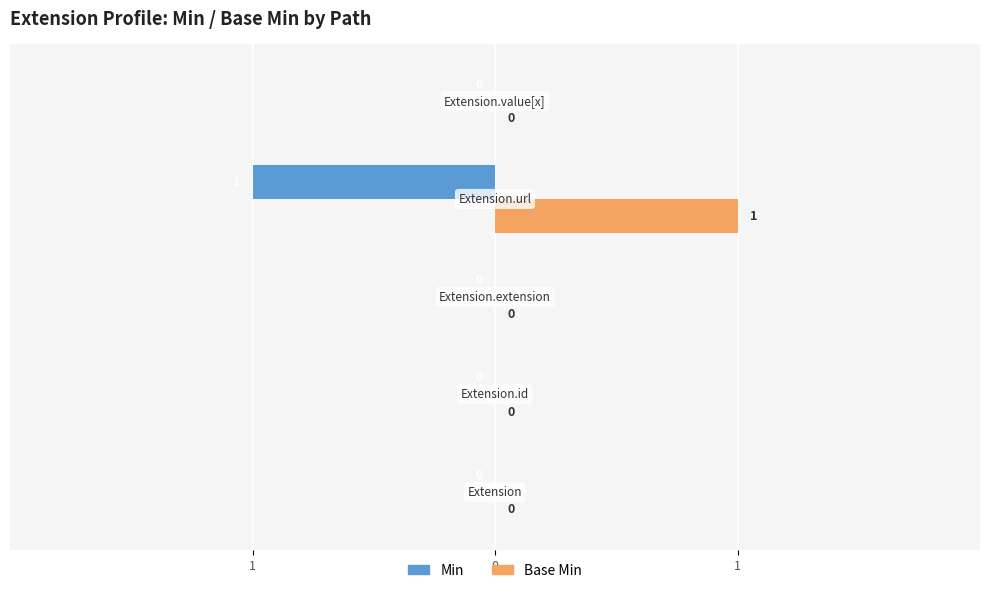

What are all the series names shown in the legend?

Min, Base Min